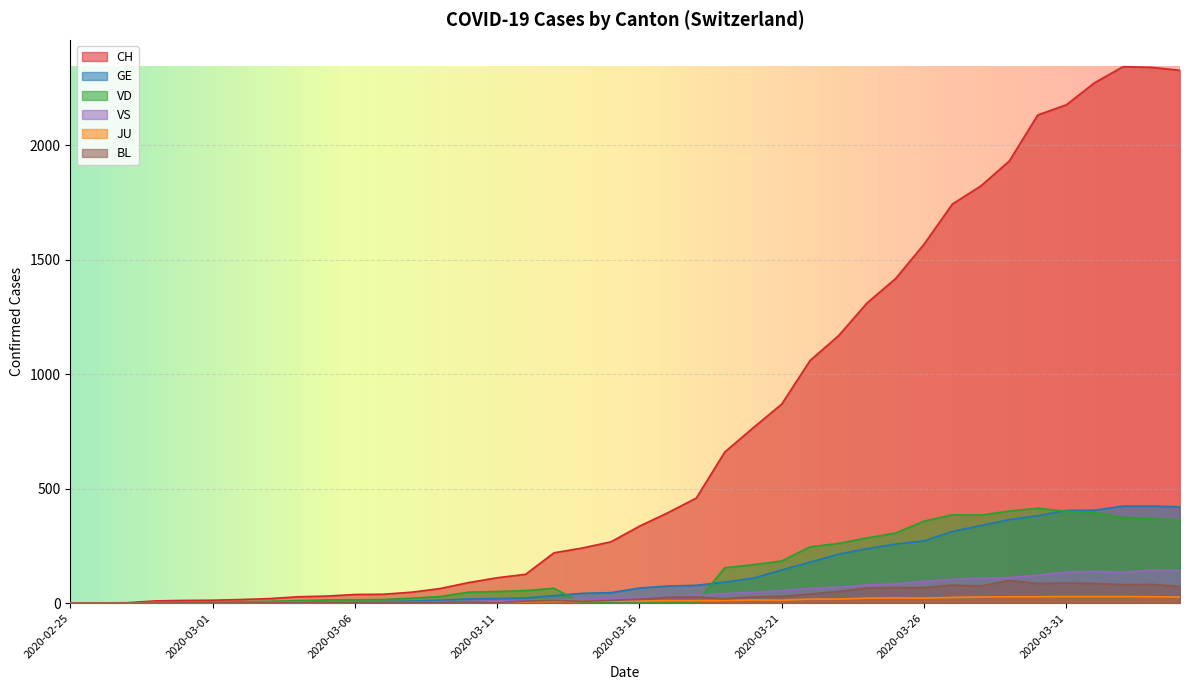

True or false: VS and CH cross at least once.

False